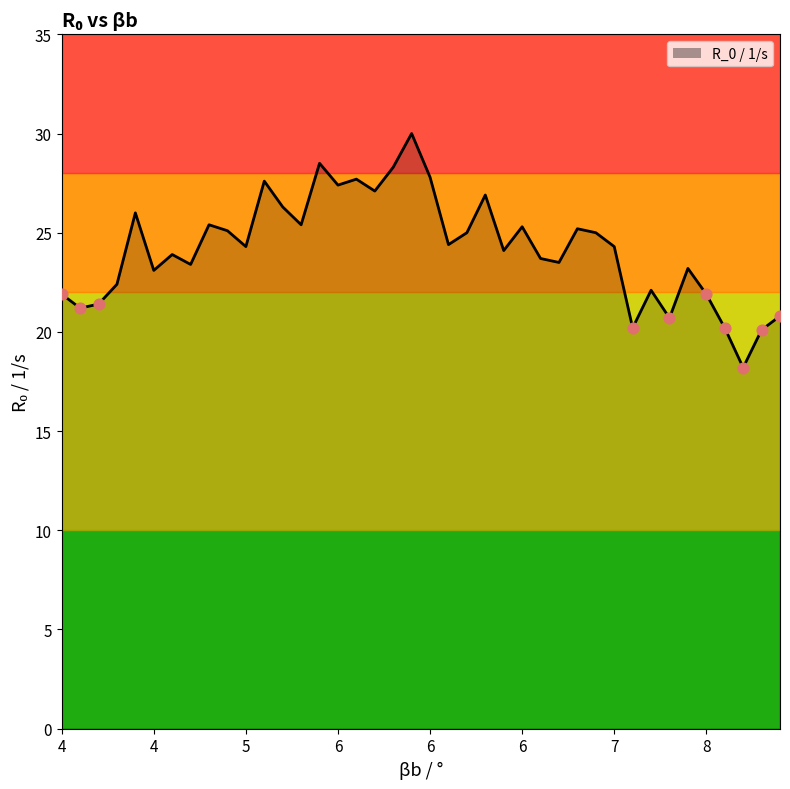

What is the difference between the maximum and minimum values?

11.8